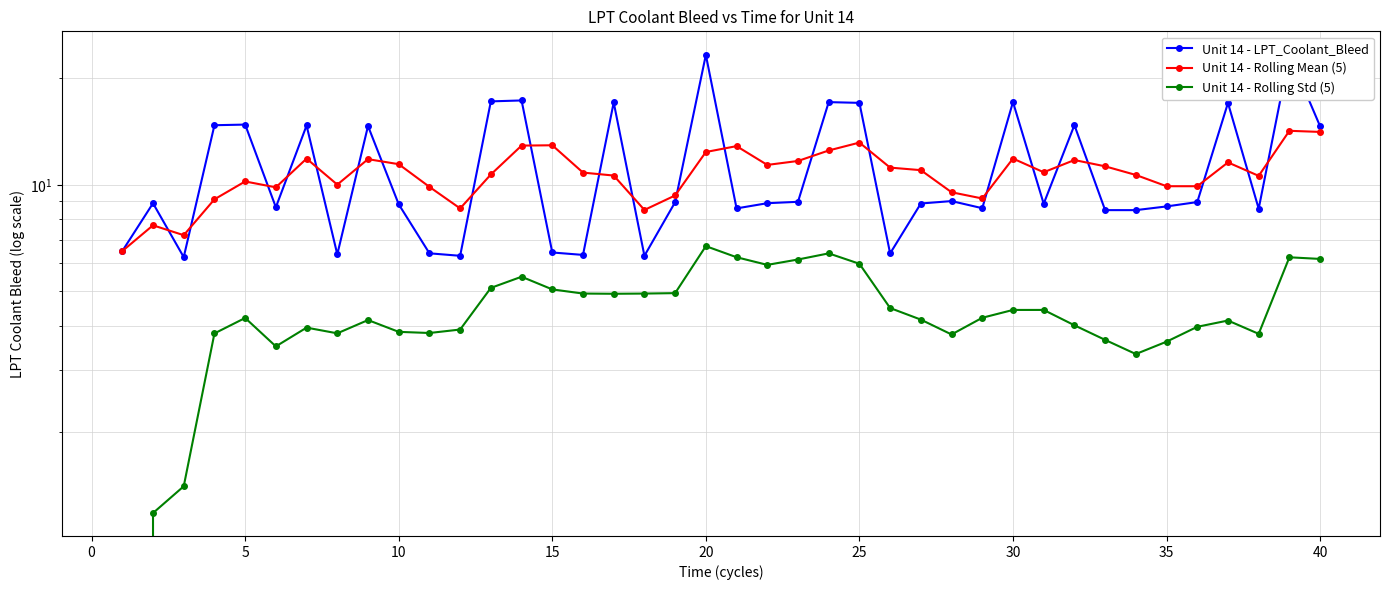

True or false: Unit 14 - Rolling Std (5) has more than 1 interior local peaks.

True